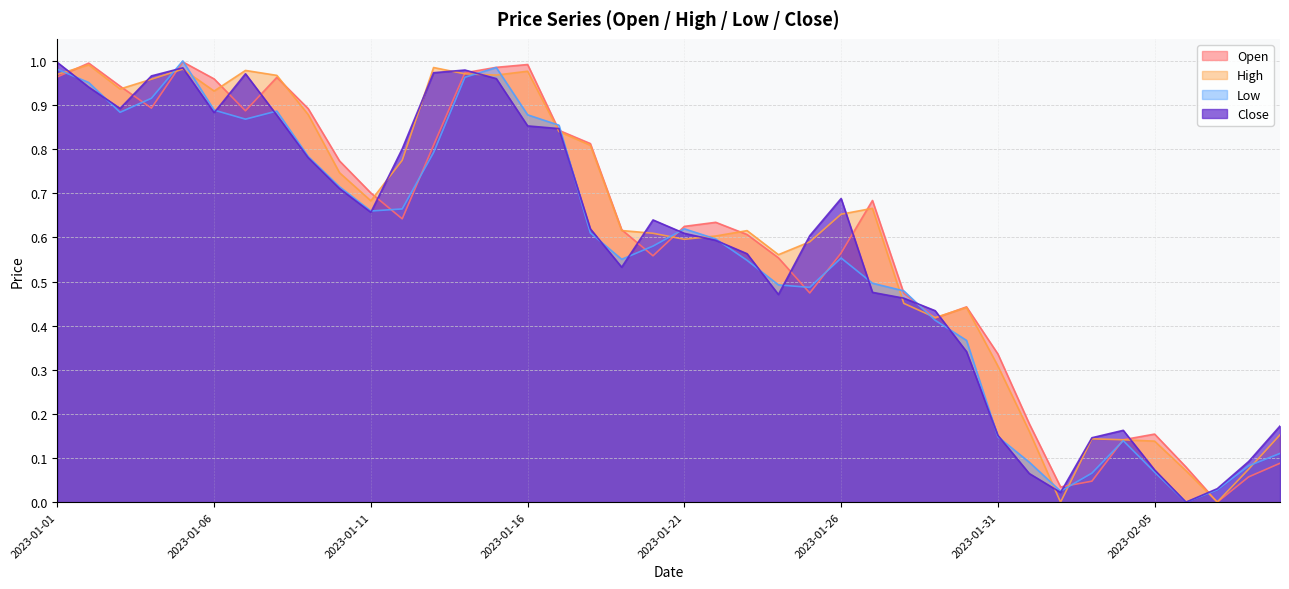

List the series in order of their overall mean, lowest first.

Low, Close, Open, High